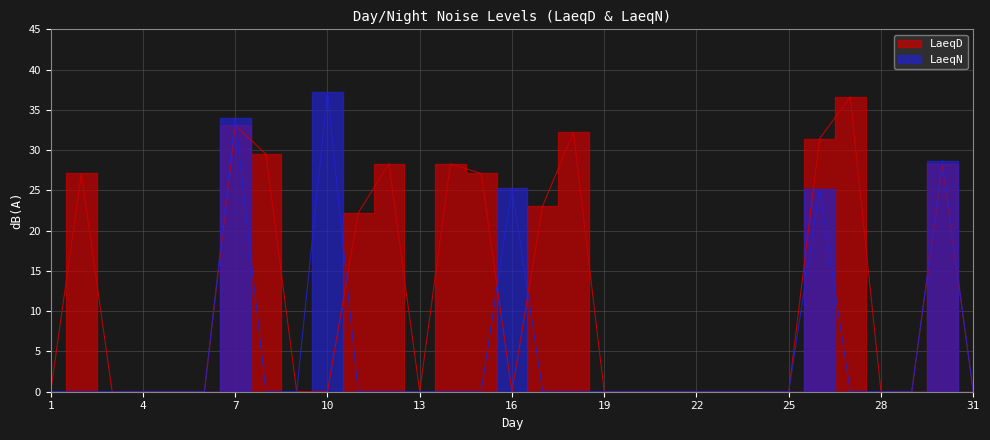

Between 14 and 15, which series saw the biggest shift?

LaeqD